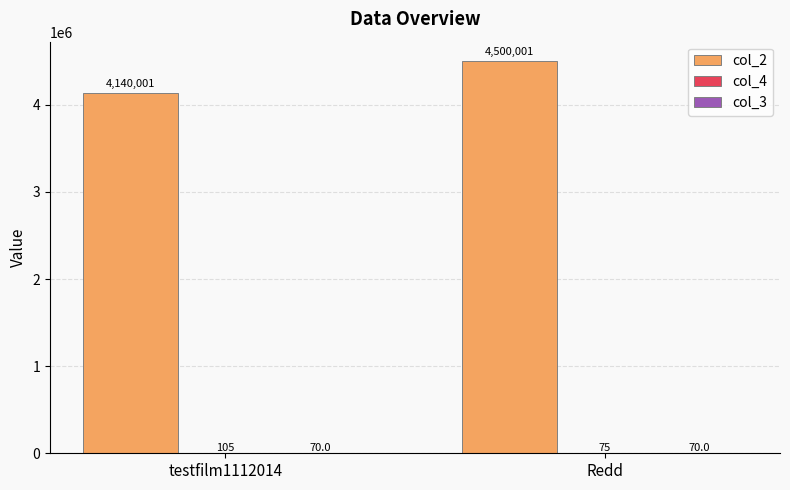

The col_2 series shows 2337303 at testfilm1112014. True or false?

False